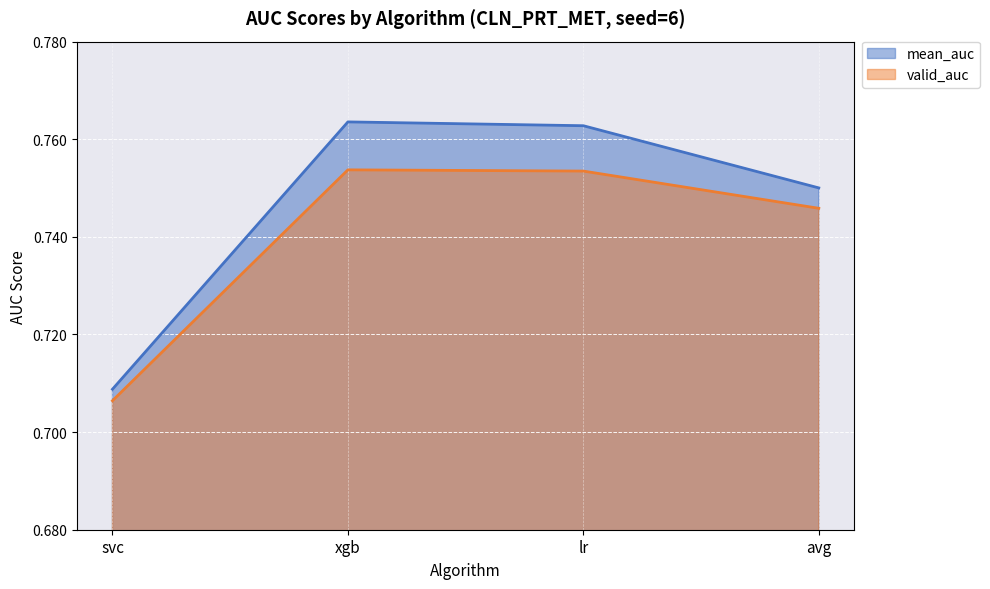

True or false: valid_auc has more than 0 interior local peaks.

True